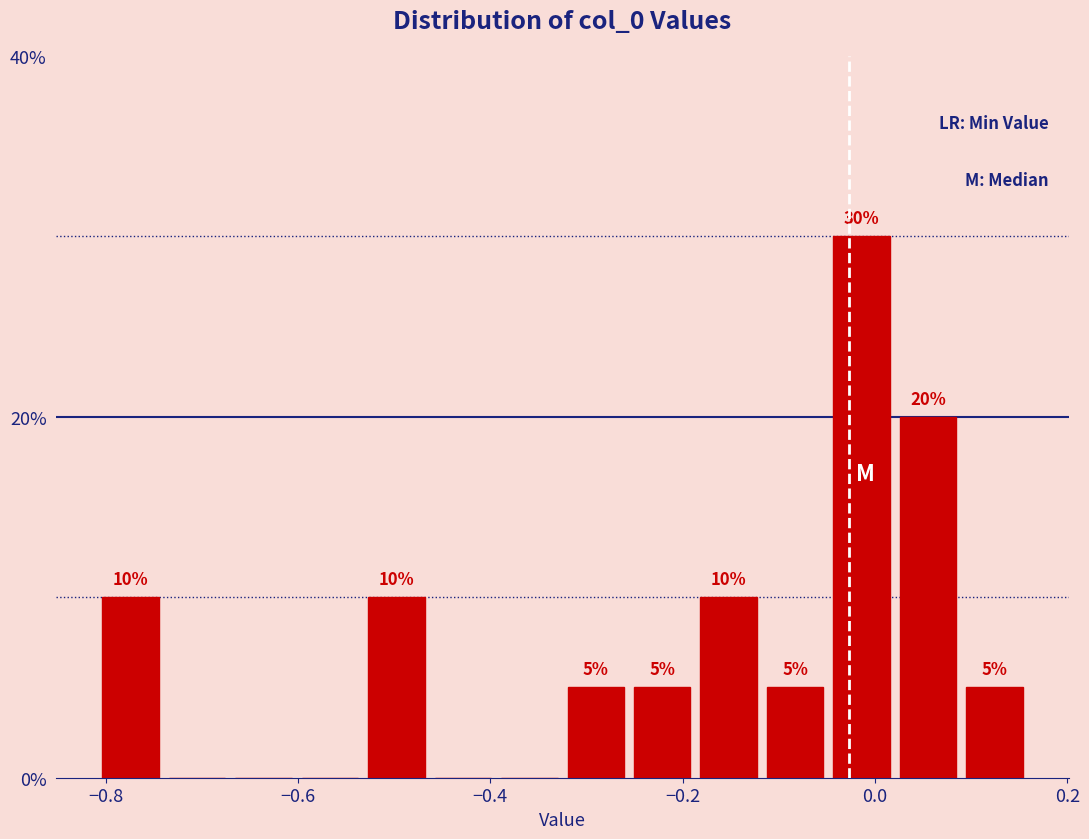

Read against the x-axis, roughly where is the centre of the tallest bar?

-0.02